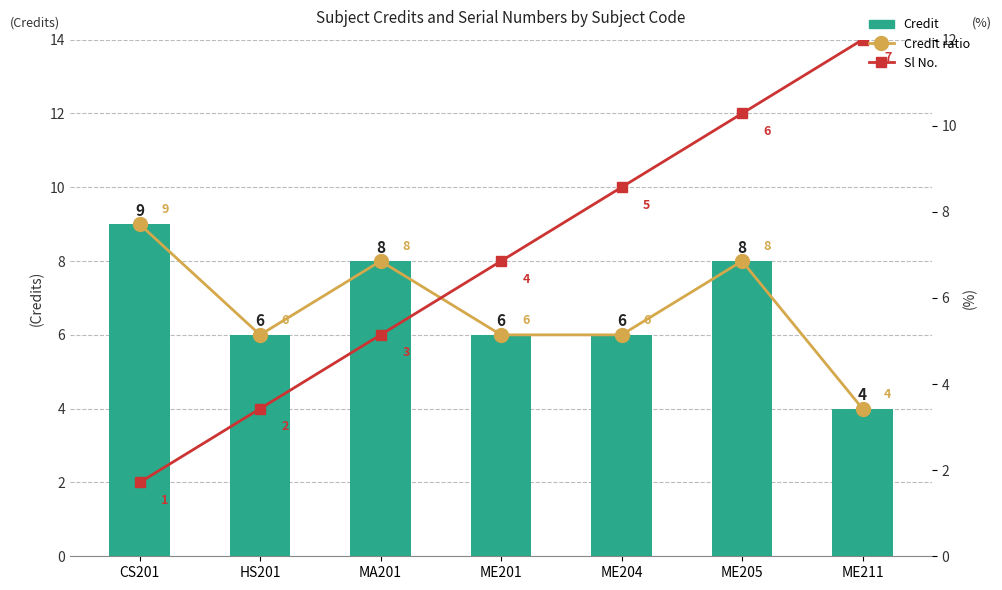

What is the total value across all series at ME205?

25.1